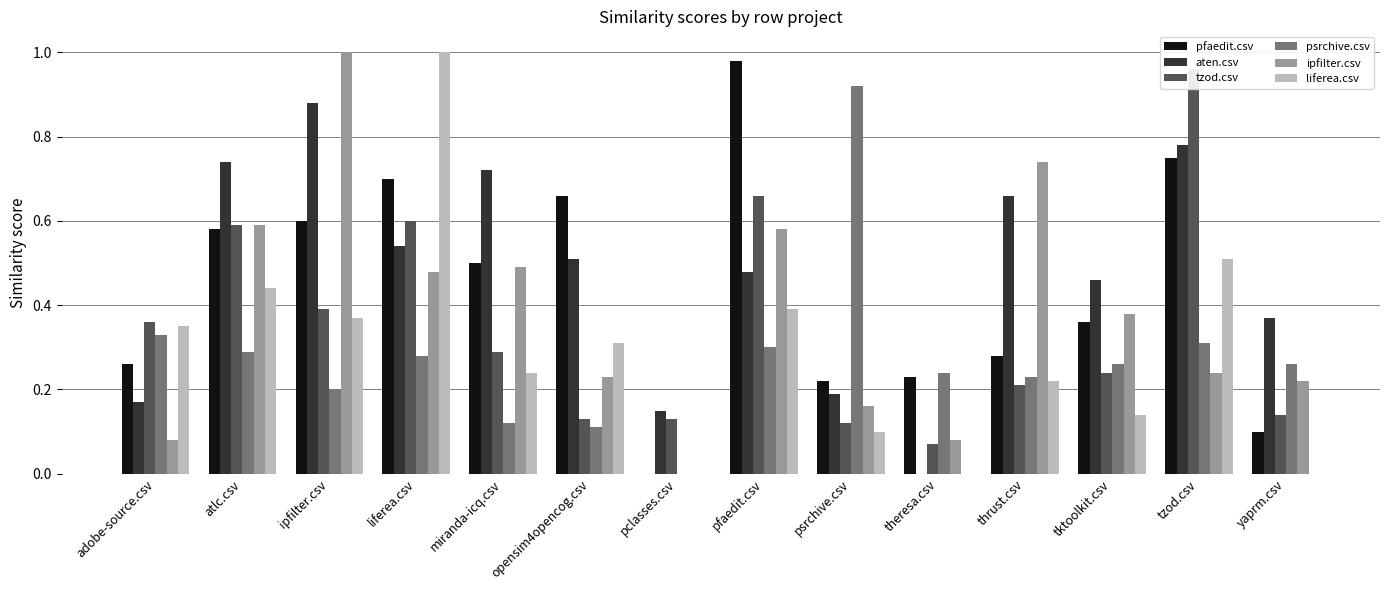

How many values in pfaedit.csv are above zero?

13